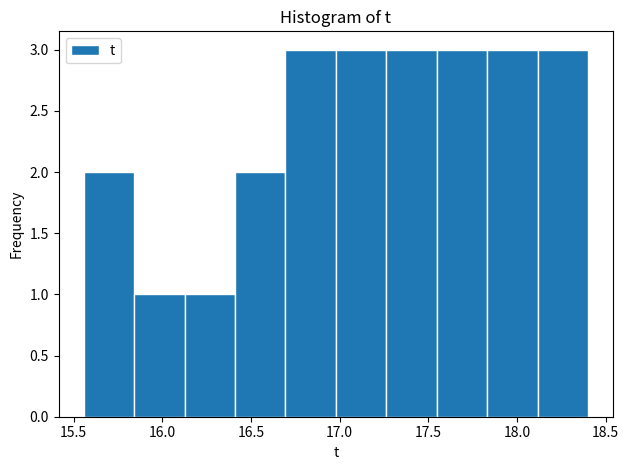

Reading left to right, transcribe this chart: for each bar, give the range it covers on the x-axis and its height. Neither the bar edges nor the heights are printed on the chart, so give them approximately, as read against the axes.

15.55 to 15.85: 2
15.85 to 16.15: 1
16.15 to 16.40: 1
16.40 to 16.70: 2
16.70 to 17.00: 3
17.00 to 17.25: 3
17.25 to 17.55: 3
17.55 to 17.85: 3
17.85 to 18.10: 3
18.10 to 18.40: 3